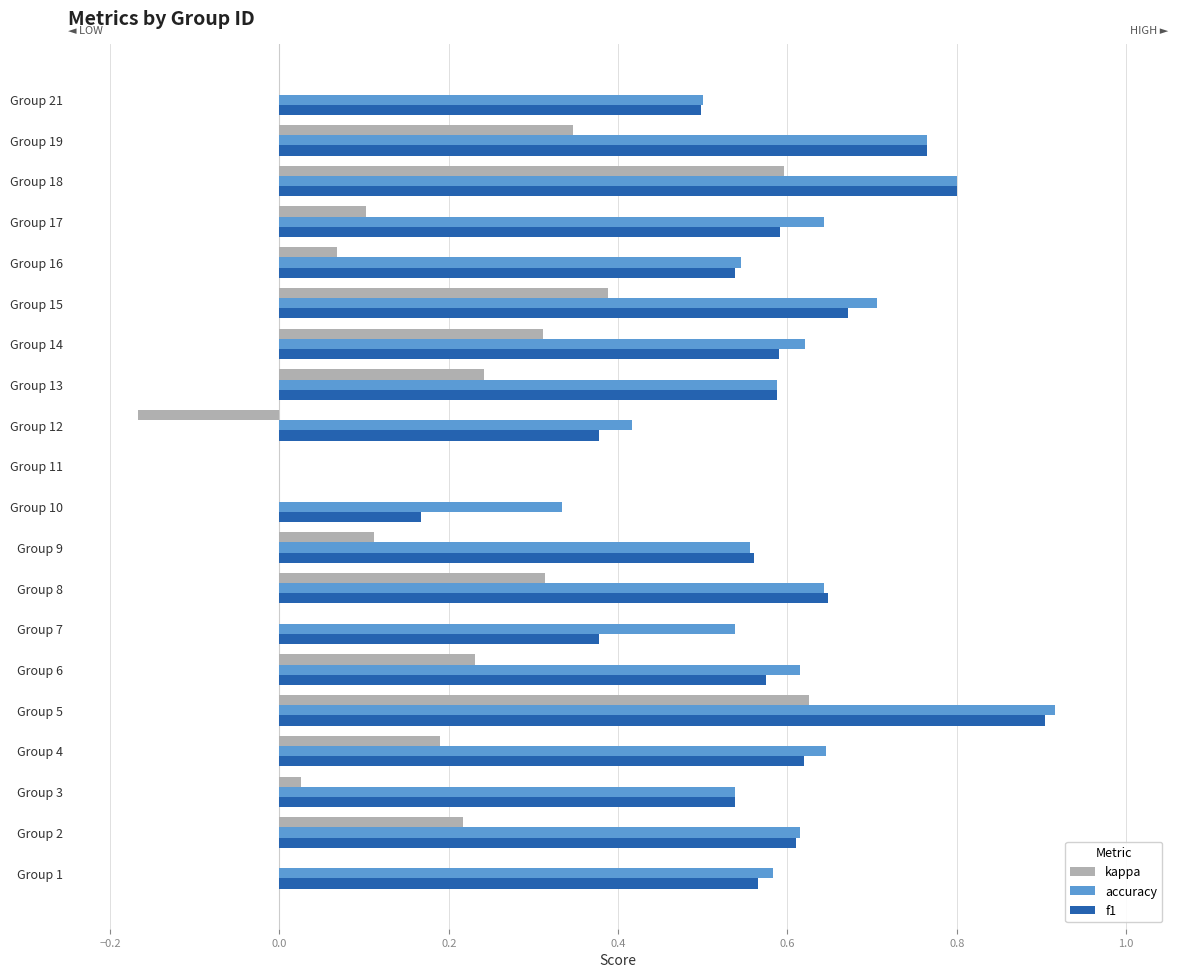

What is the total value across all series at Group 6?

1.4